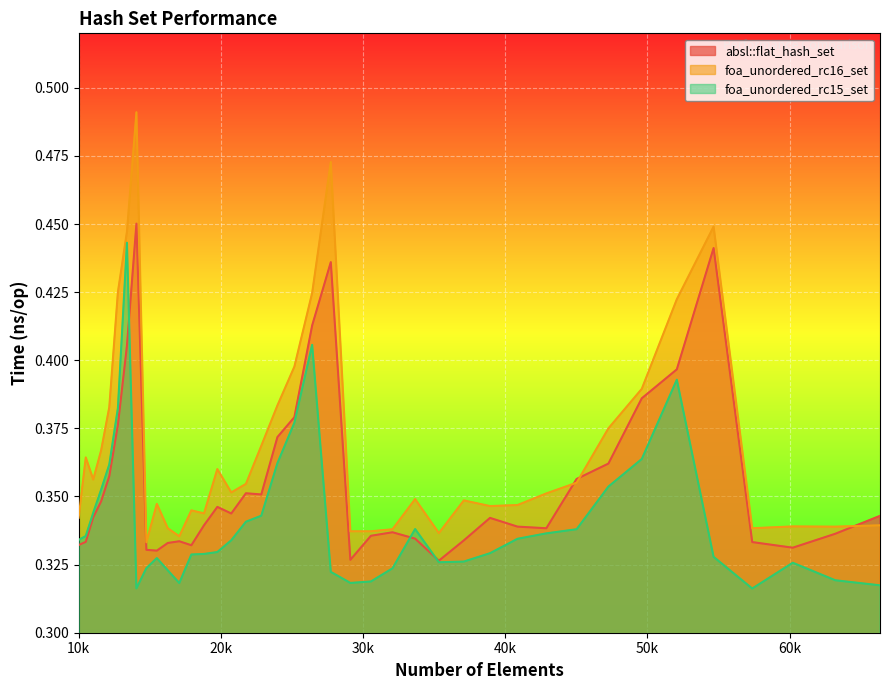

Count the absl::flat_hash_set values in the range 0 to 1.

40